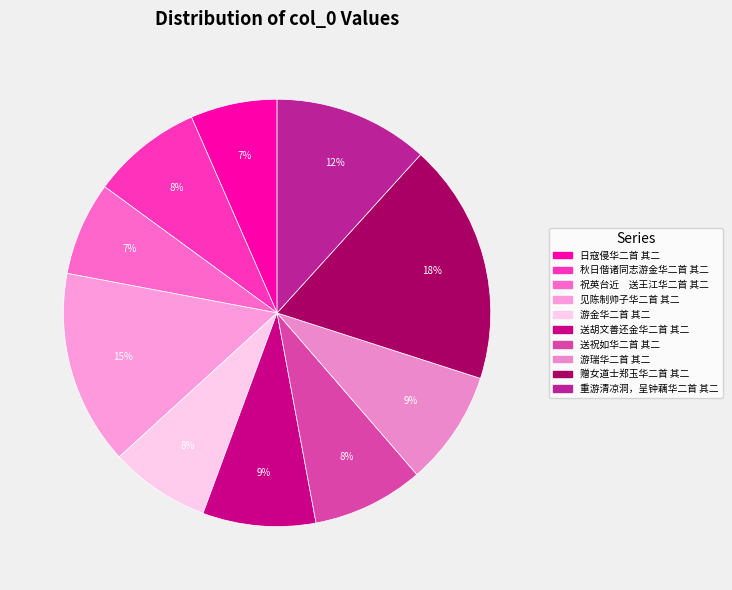

Rank the categories by value from highest to lowest.

赠女道士郑玉华二首 其二, 见陈制帅子华二首 其二, 重游清凉洞，呈钟藕华二首 其二, 游瑞华二首 其二, 送胡文善还金华二首 其二, 送祝如华二首 其二, 秋日偕诸同志游金华二首 其二, 游金华二首 其二, 祝英台近　送王江华二首 其二, 日寇侵华二首 其二